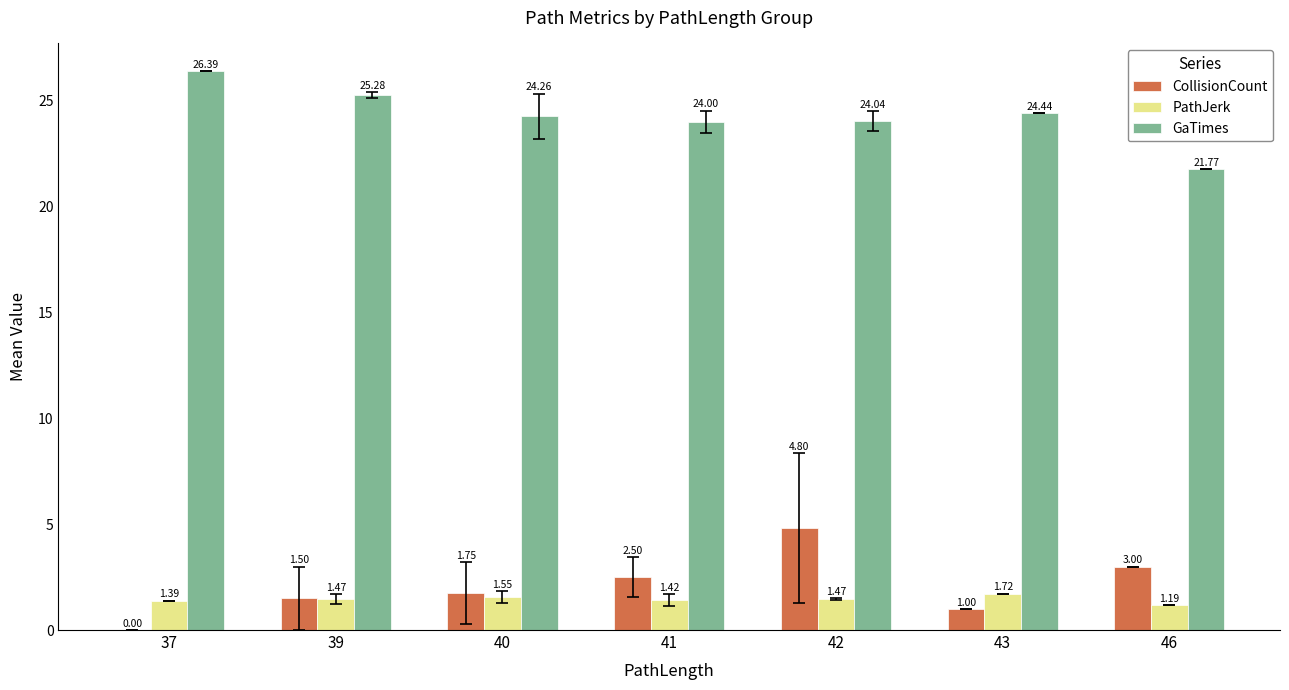

Which series has the widest spread of values?

CollisionCount